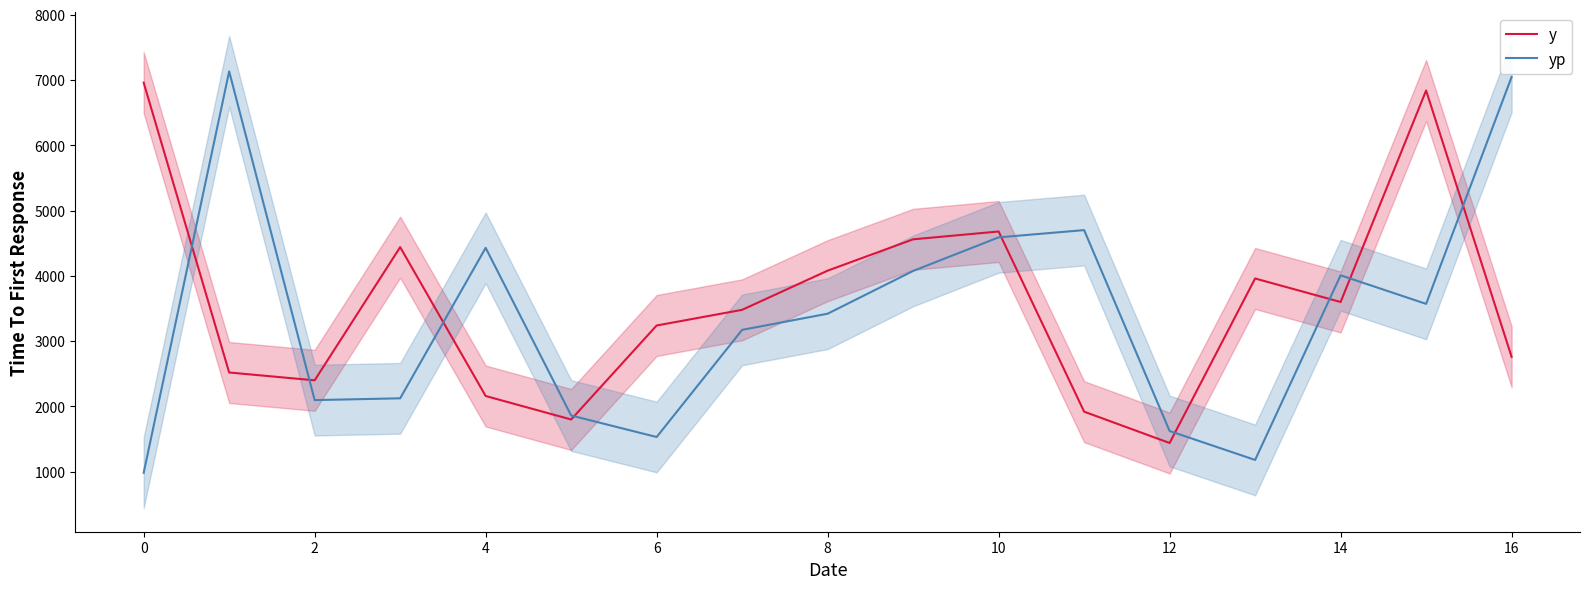

After their last crossing, which series has the higher values: yp or y?

yp